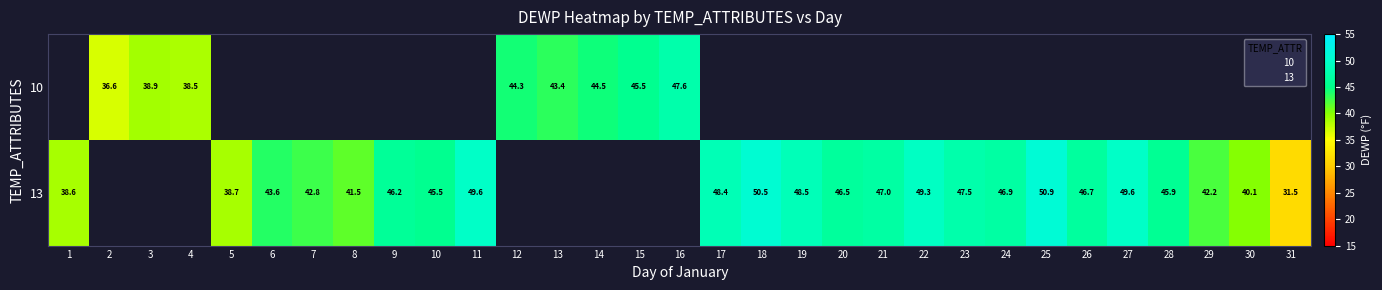

Which series has the largest range (max minus min)?

13